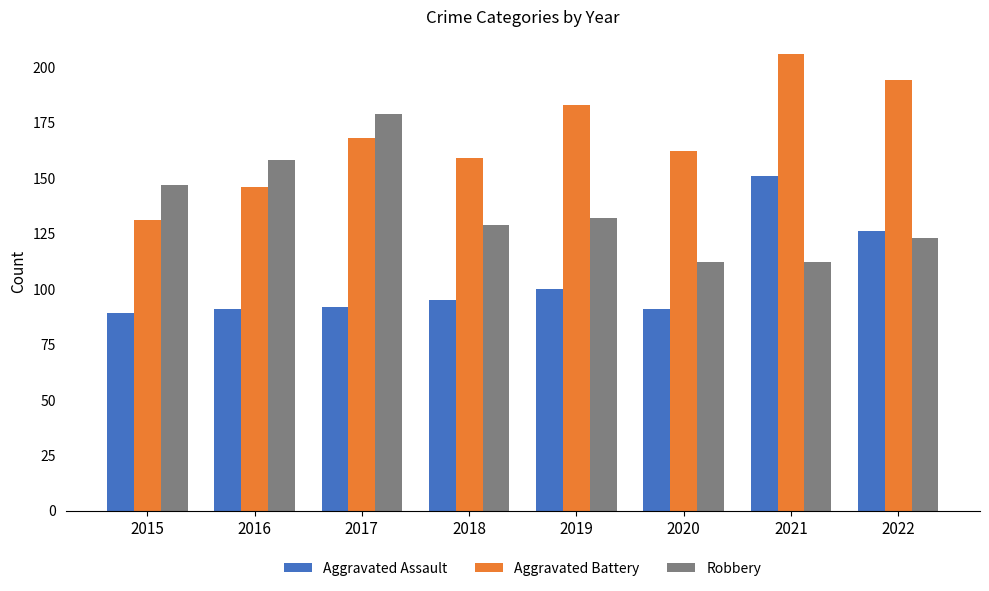

How many bars are there in each group?

3